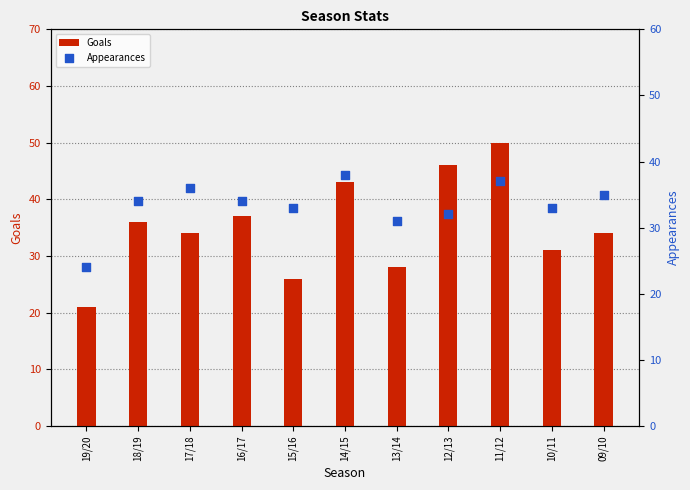

At how many categories does at least one series exceed 46?

1